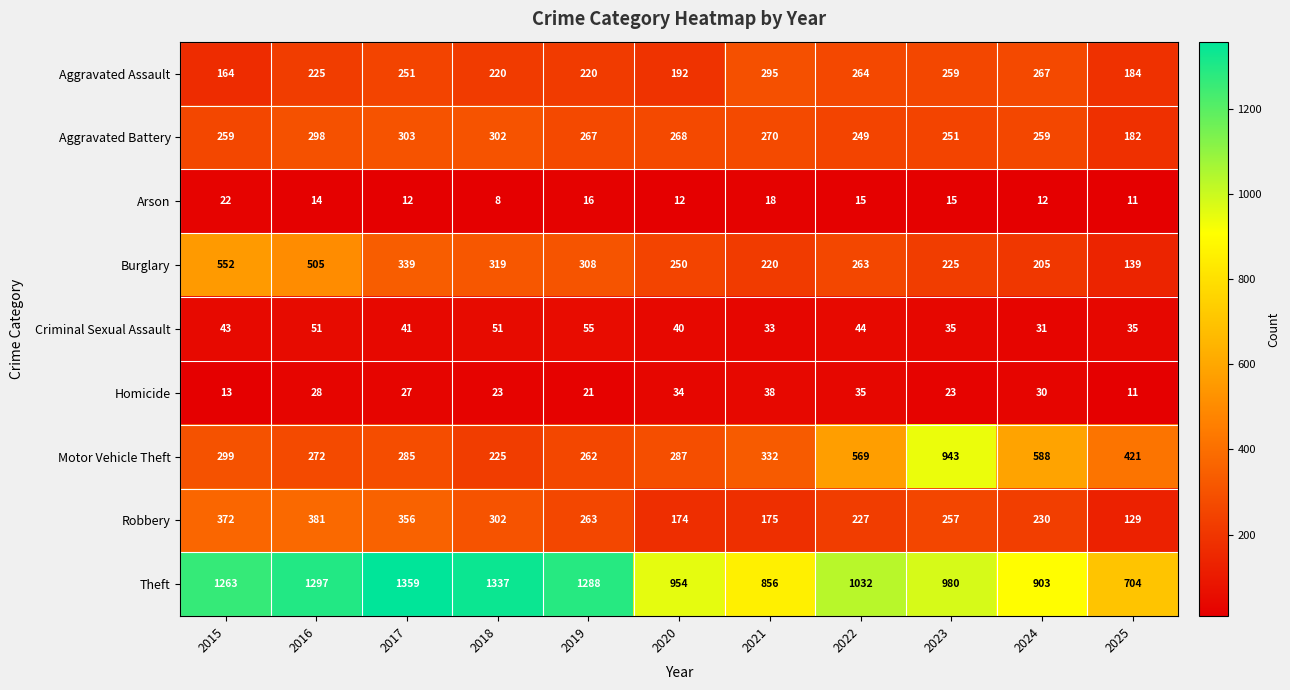

True or false: Aggravated Assault has a value of 164 at 2015.

True